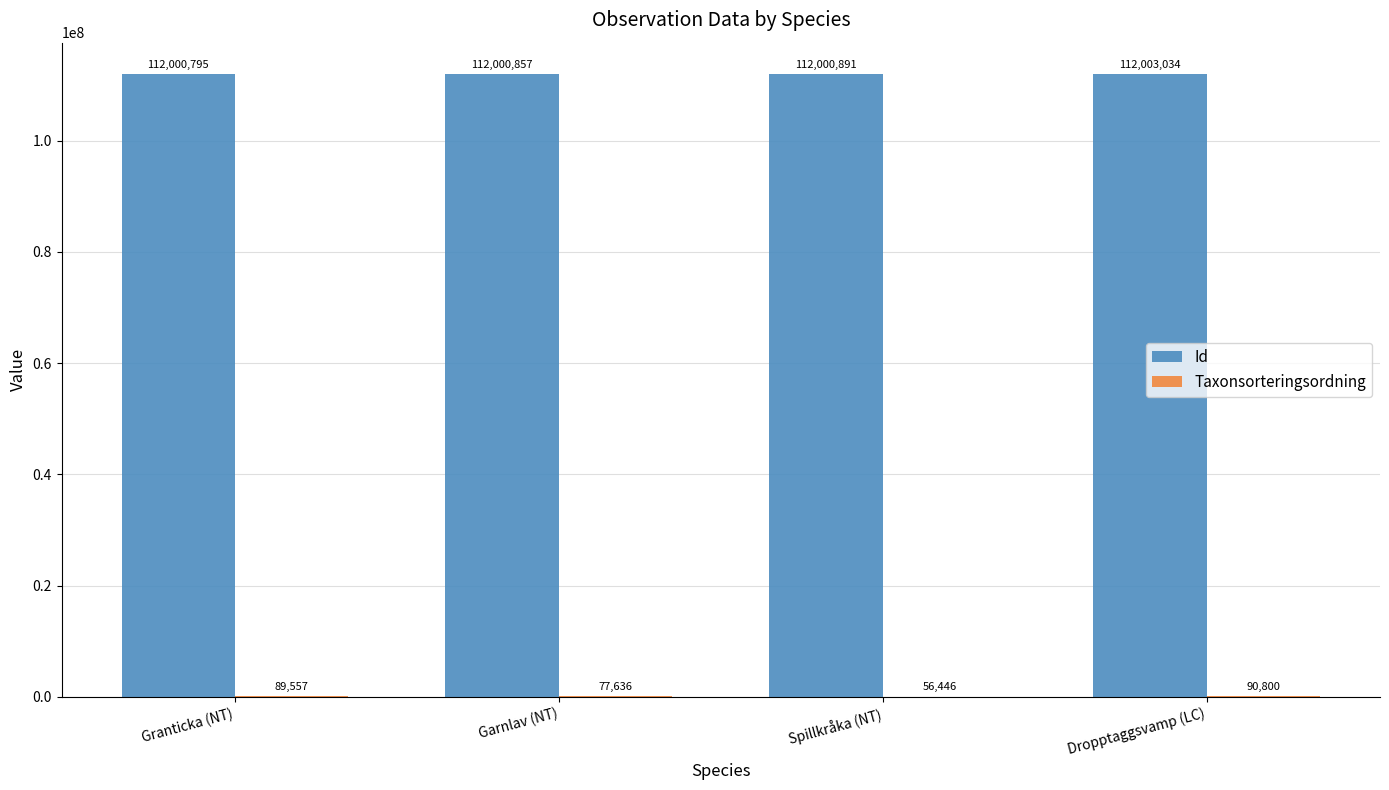

What is the sum of all Id values?

448005577